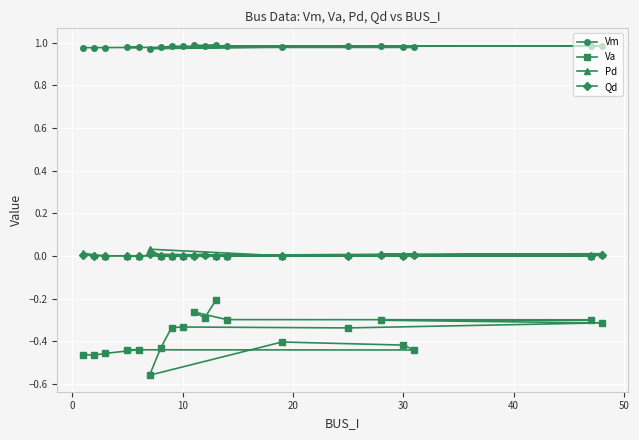

How many lines are shown in the chart?

4